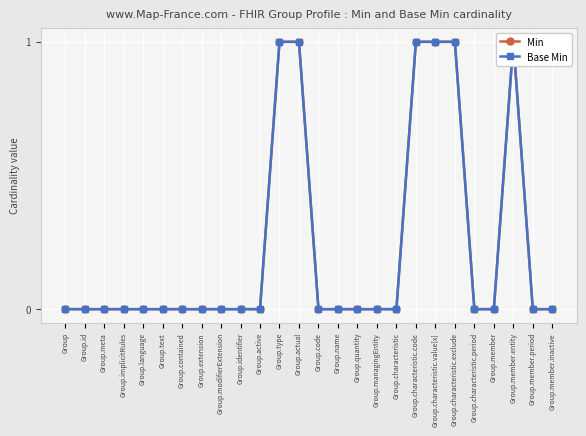

In Min, how many points are higher than both neighbors (excluding endpoints)?

1